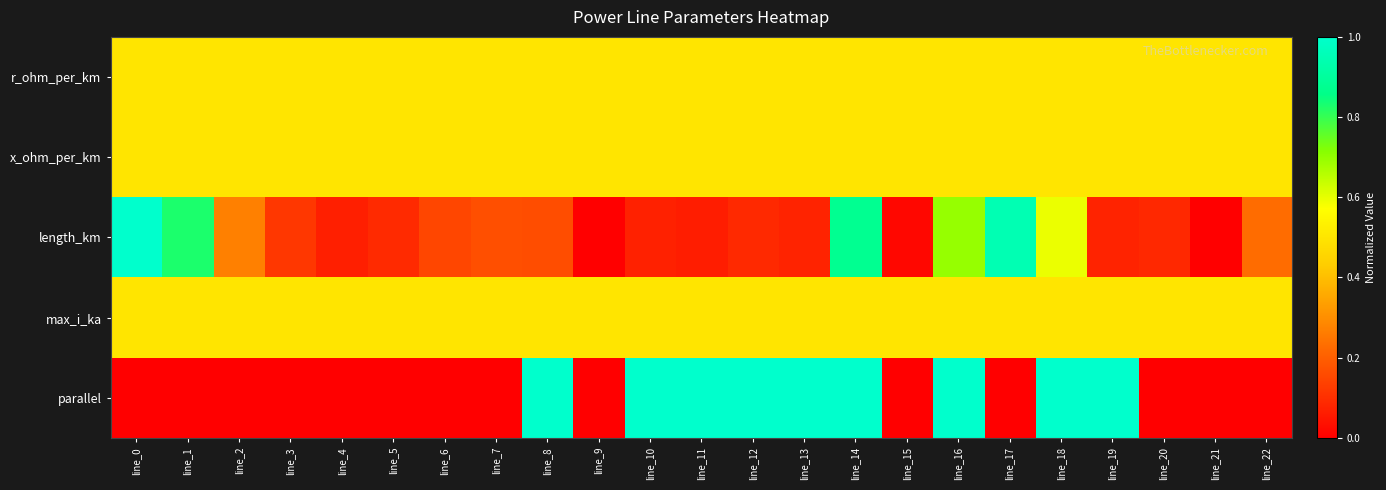

At which category is the sum across all series the highest?

line_14